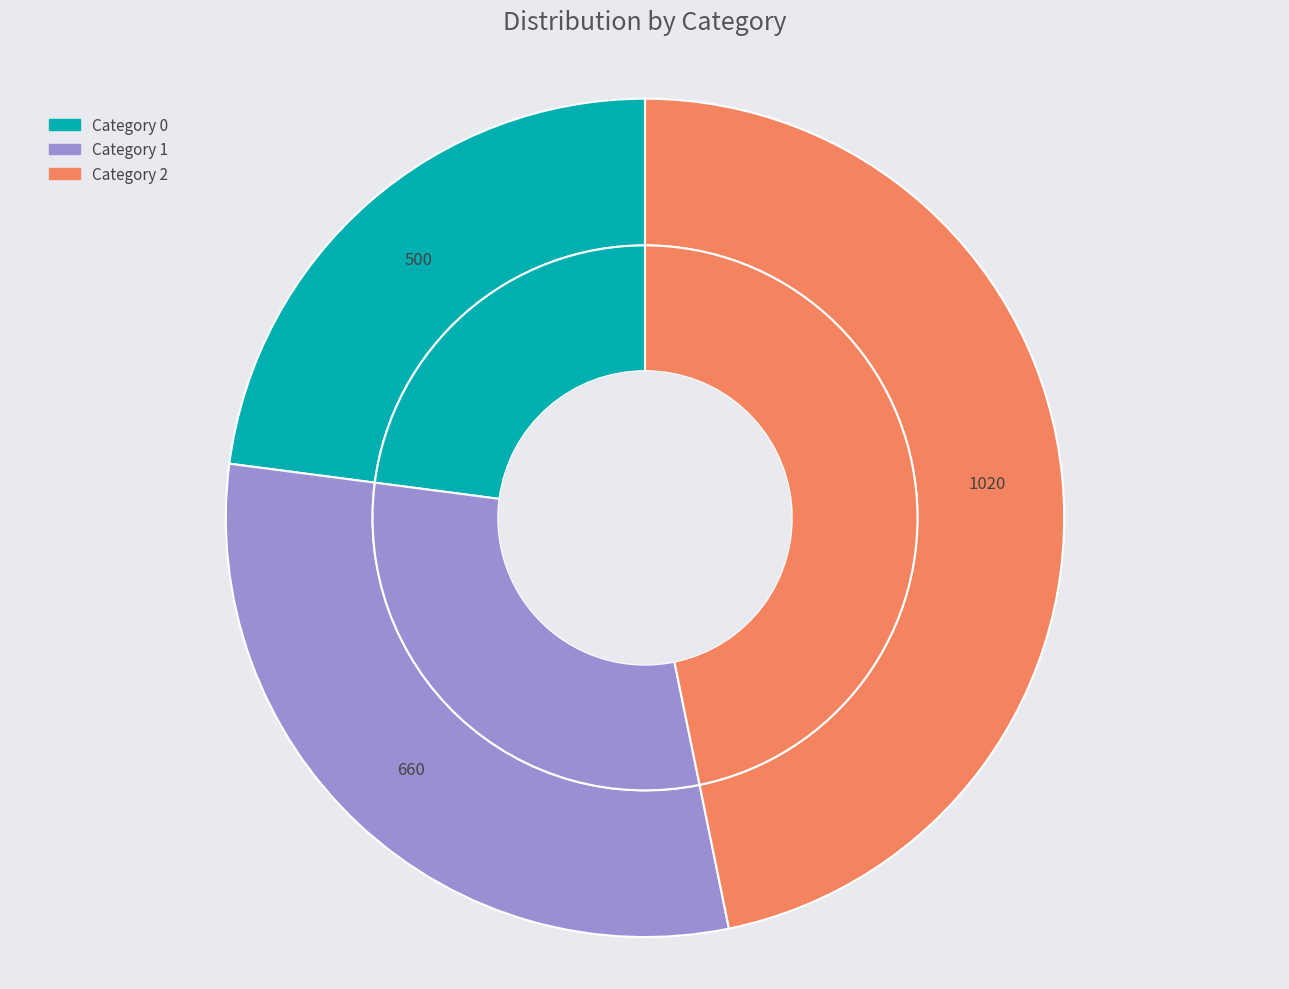

To the nearest percent, what portion does 2 represent?

47%